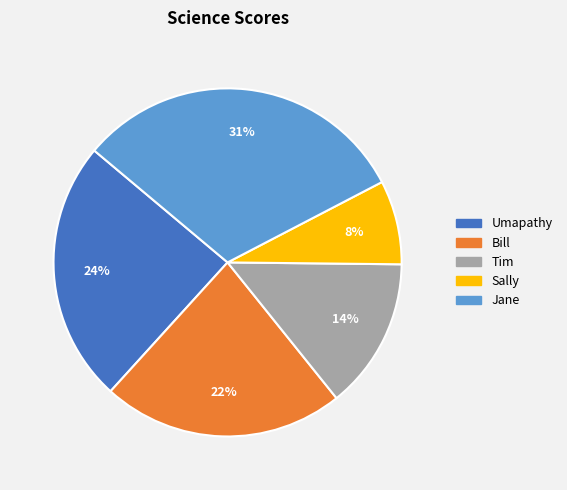

To the nearest percent, what is the difference between the largest and smallest slice percentages?

23%